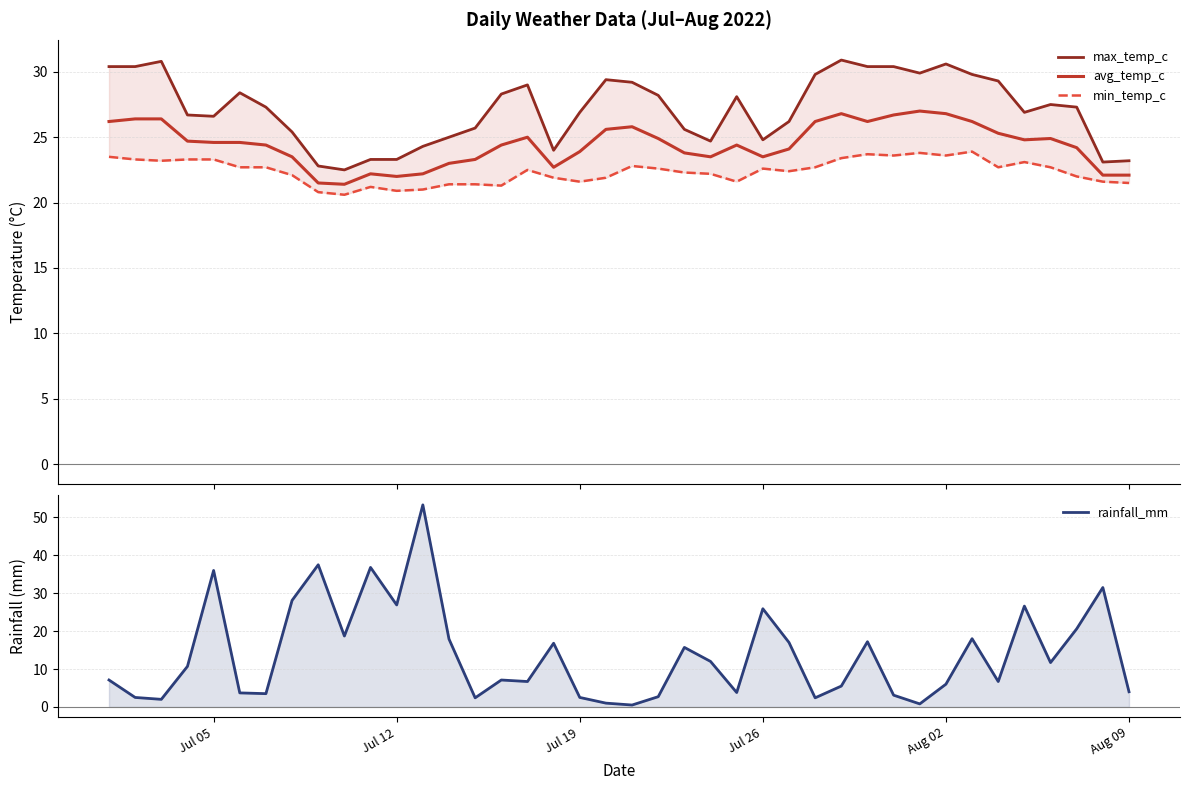

True or false: min_temp_c and avg_temp_c cross at least once.

False